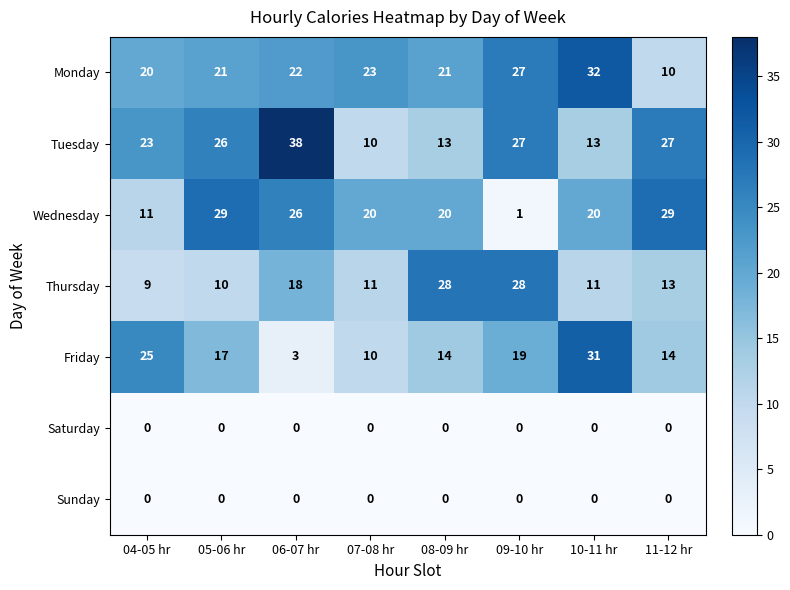

Which series has the largest total across all categories?

Tuesday